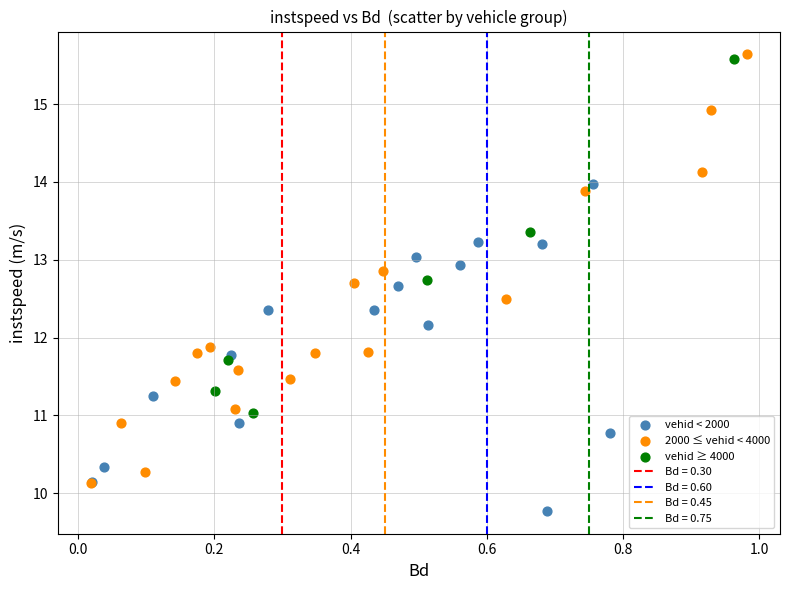

Which series reaches the minimum Y coordinate?

vehid < 2000